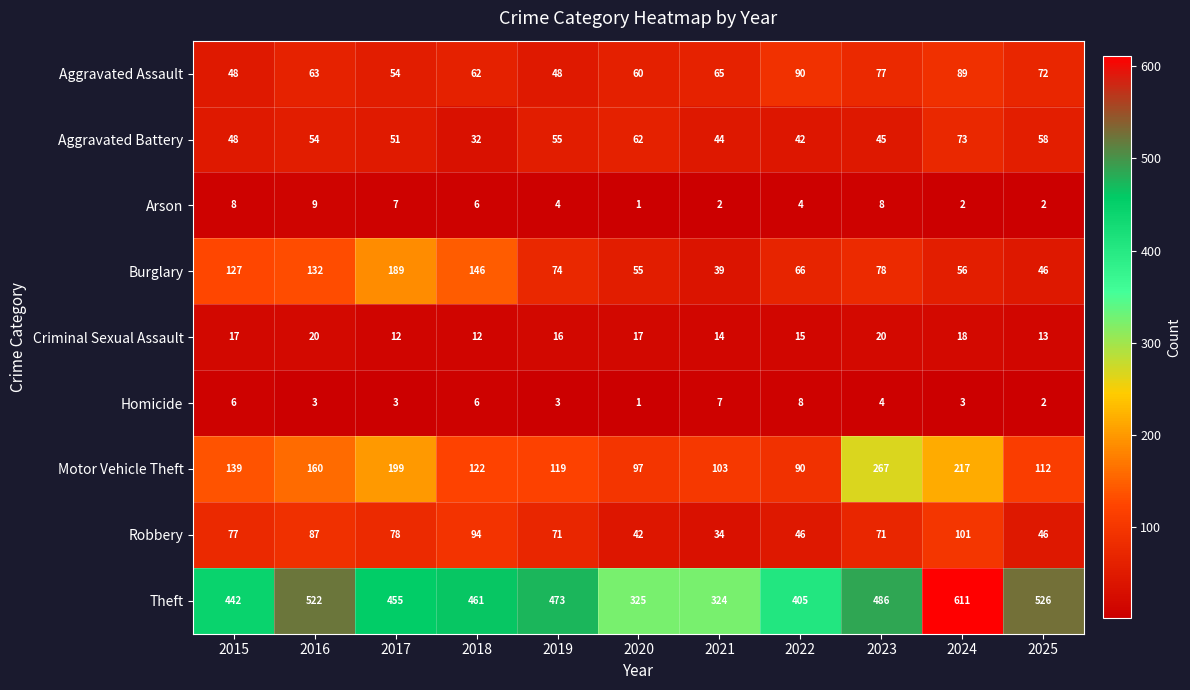

What is the maximum value shown in the chart?

611